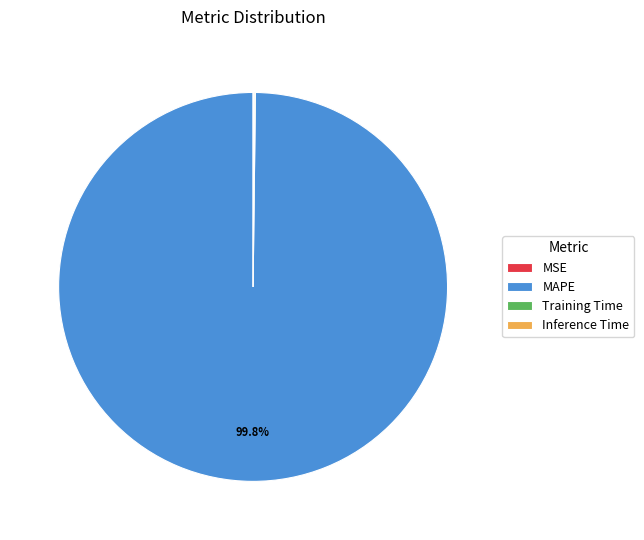

To the nearest percent, what portion does MAPE represent?

100%